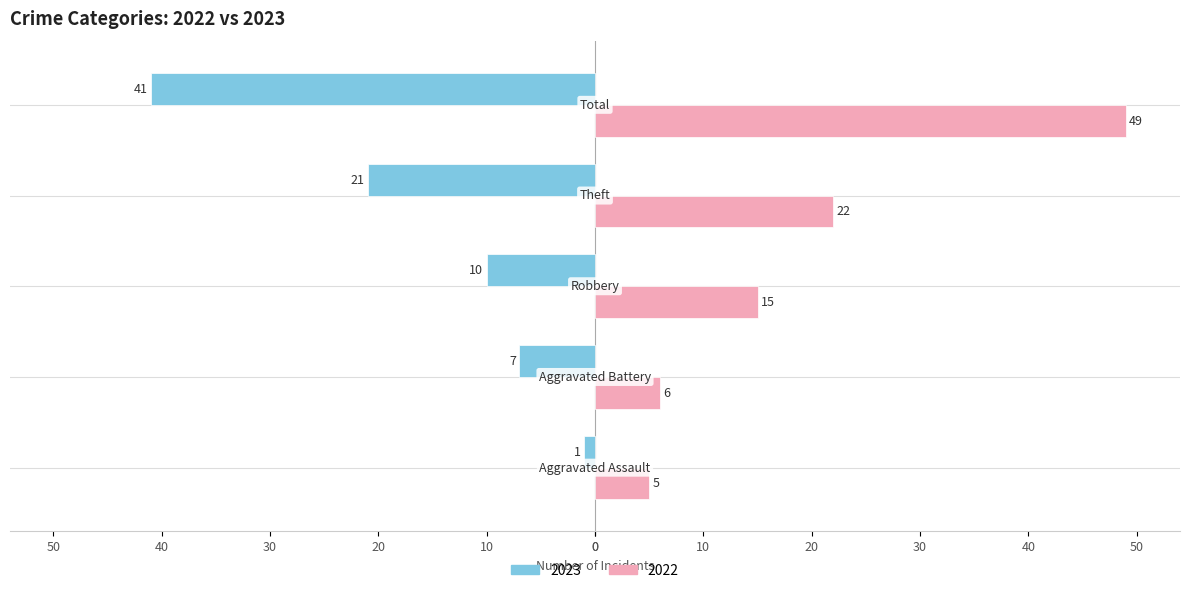

What are all the series names shown in the legend?

2023, 2022